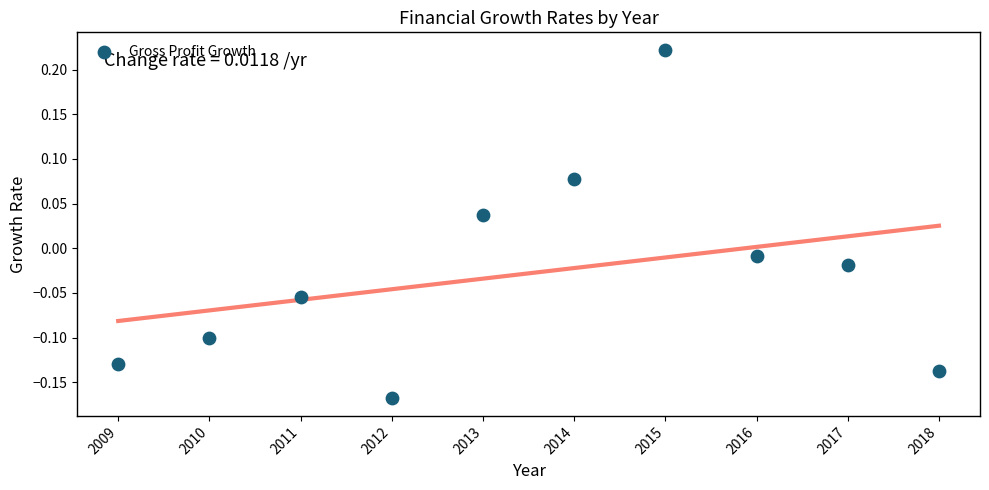

What is the average X value?

2013.5